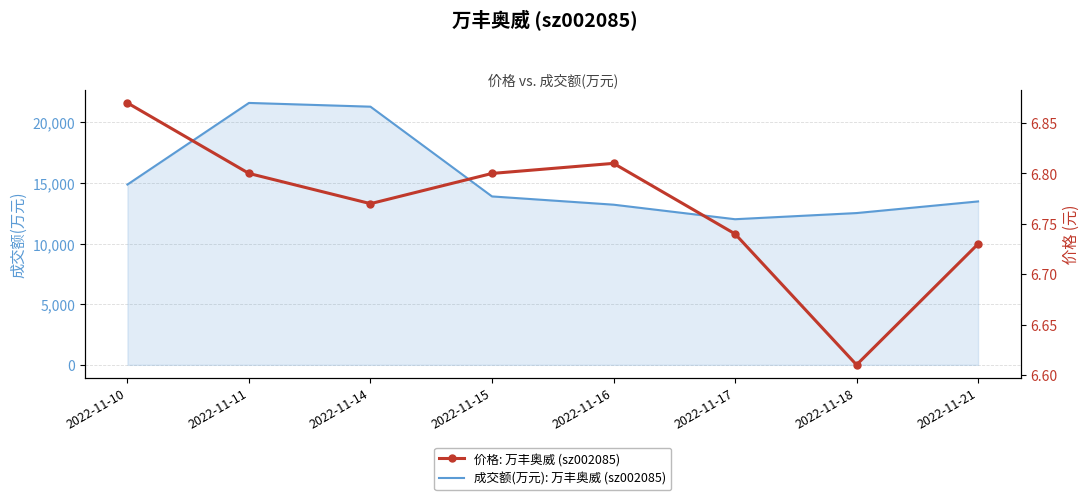

Count the number of categories in the chart.

8